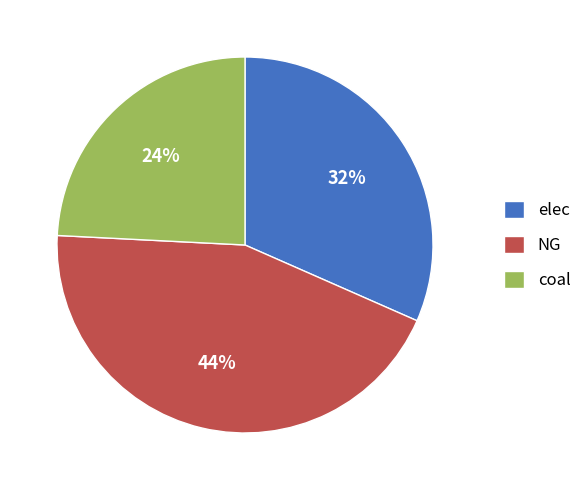

Is it true that elec is 46% of the pie?

False